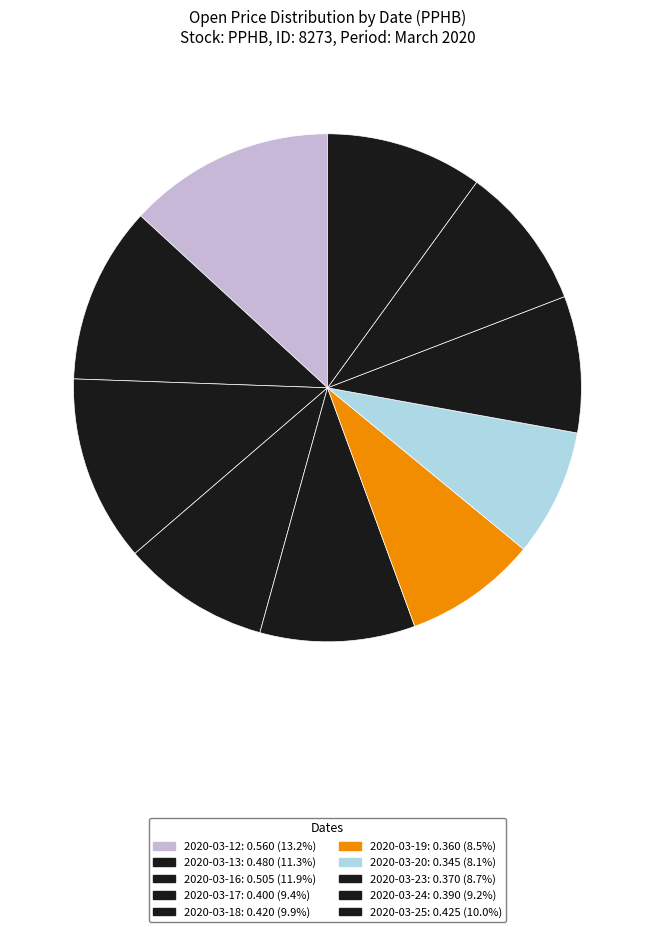

Between 2020-03-17 and 2020-03-25, which is larger?

2020-03-25